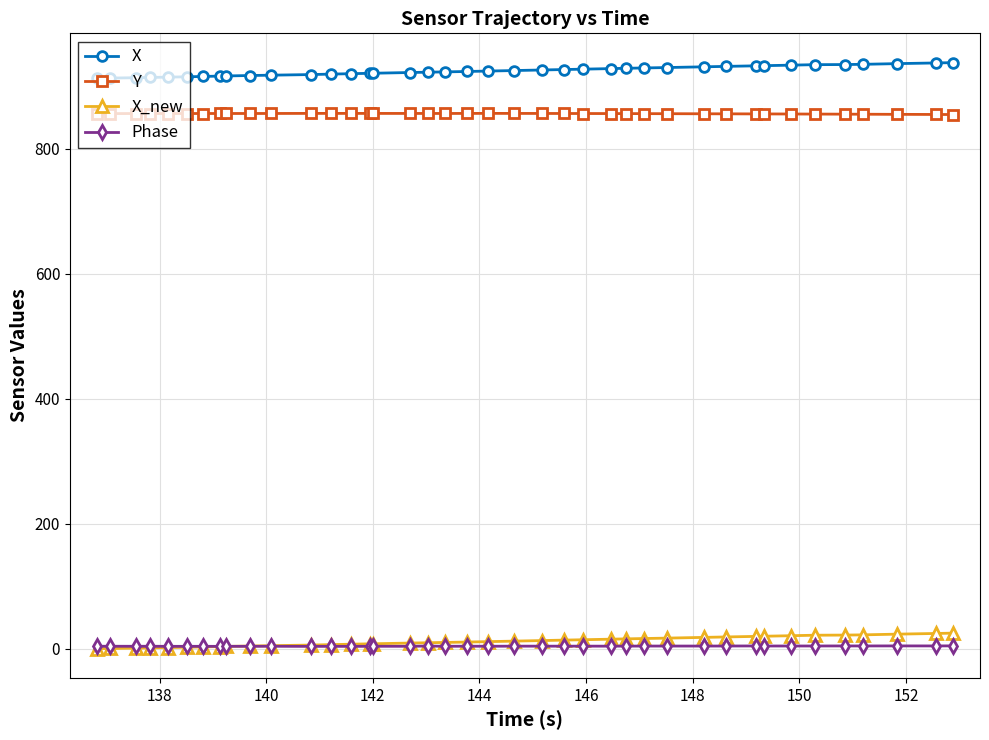

List the series in order of their peak value, lowest first.

Phase, X_new, Y, X